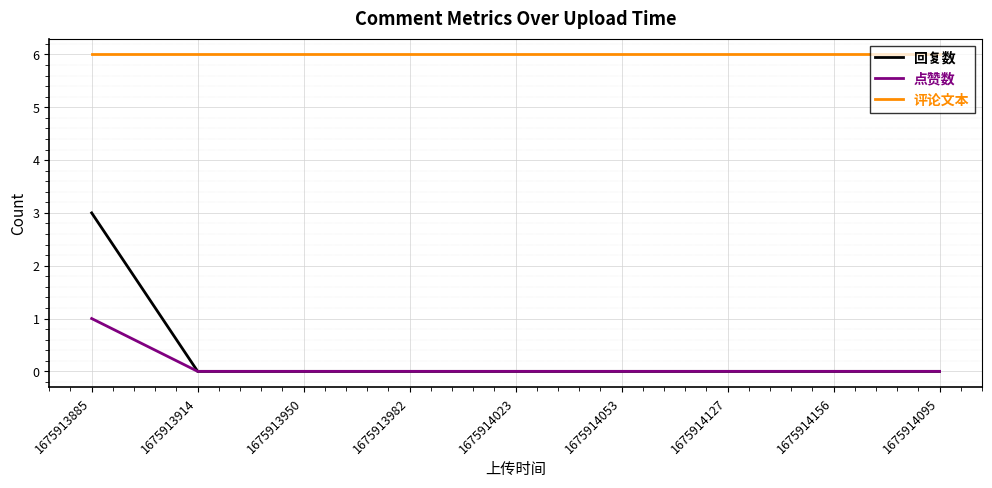

The value of 回复数 at 1675914023 is 0. True or false?

True